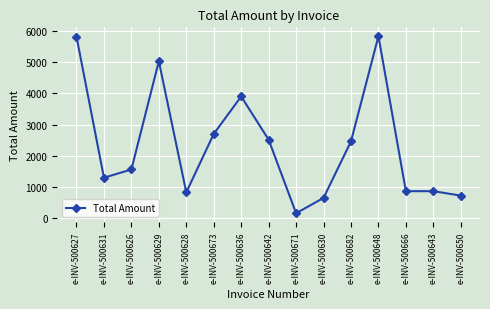

Where is the first local minimum?

e-INV-500631